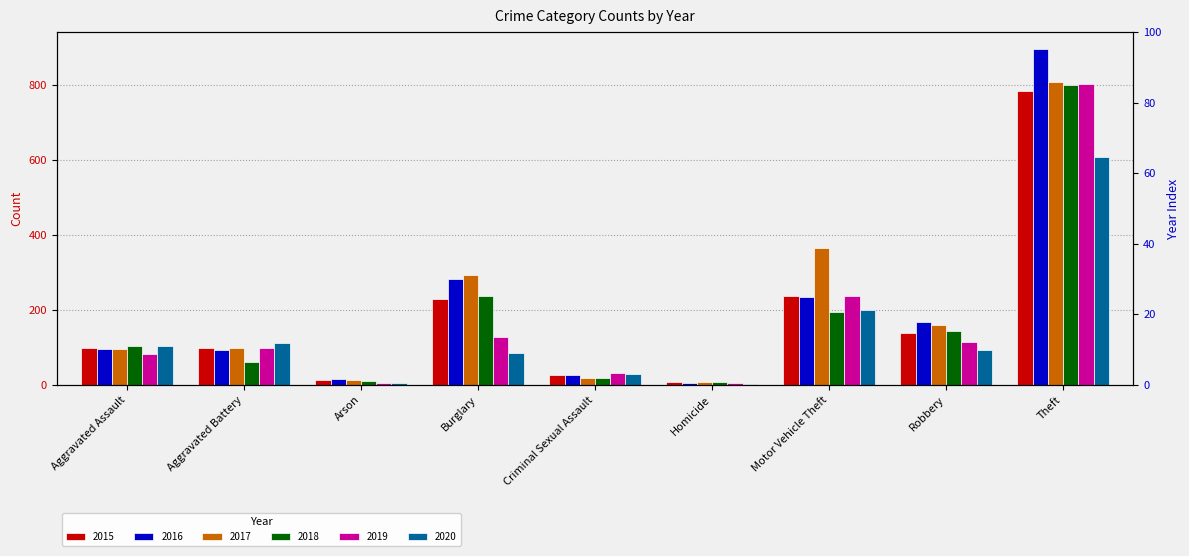

At Arson, list the series in order from largest to smallest.

2016, 2017, 2015, 2018, 2019, 2020